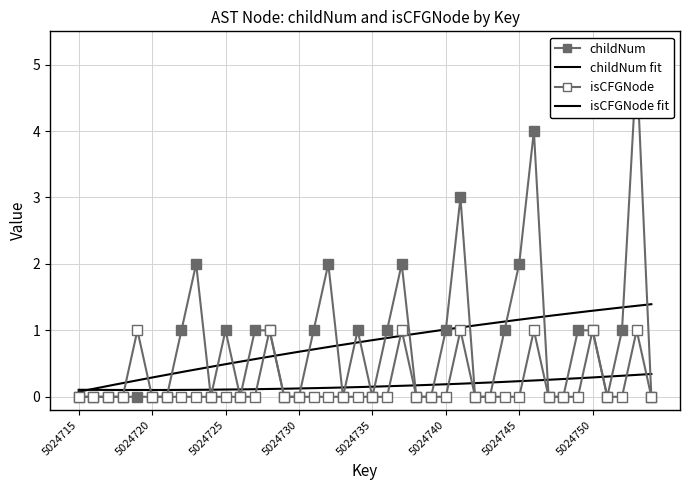

At which category is the sum across all series the highest?

5024753